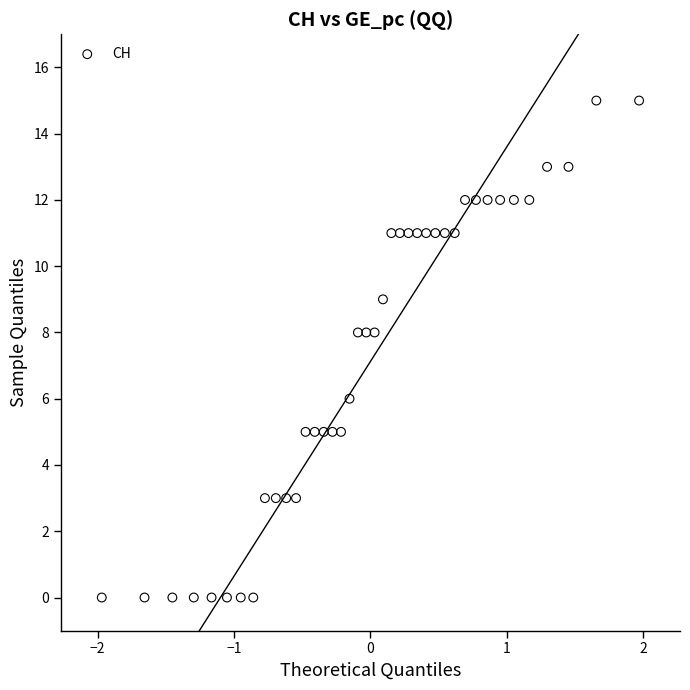

What is the range of Y values (max minus min)?

15